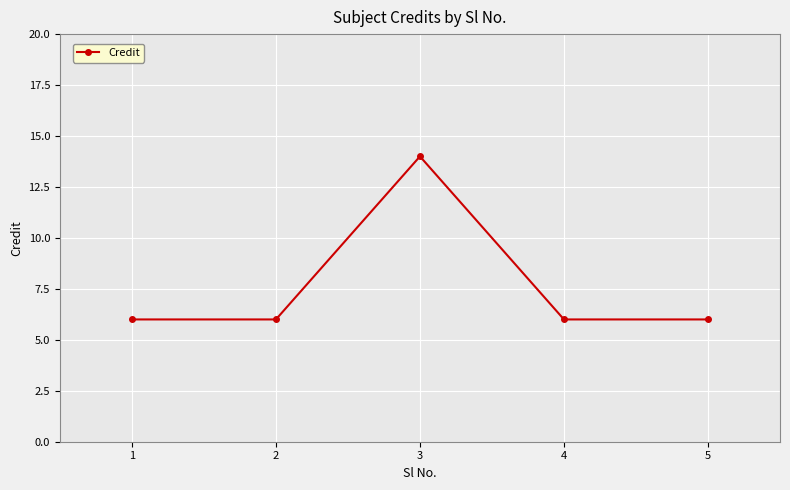

How many points are higher than both their immediate neighbors (excluding endpoints)?

1